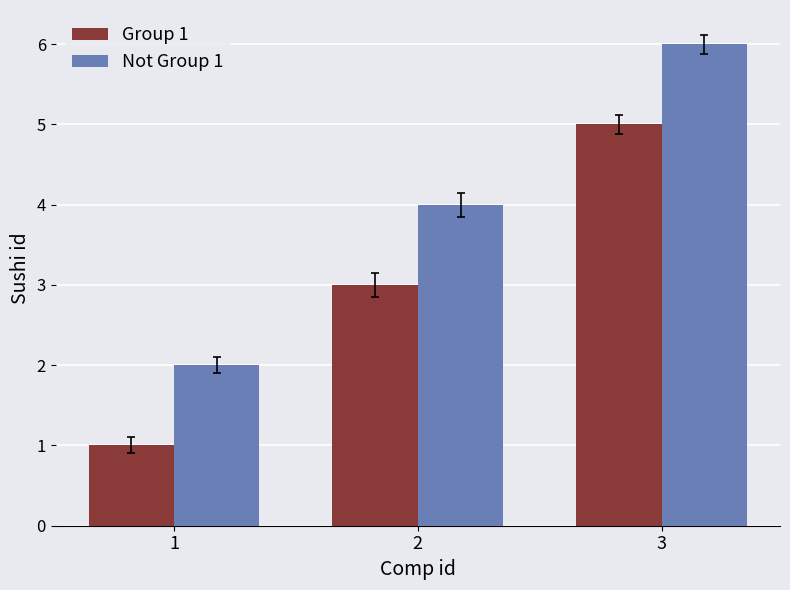

The value of Not Group 1 at 2 is 7. True or false?

False